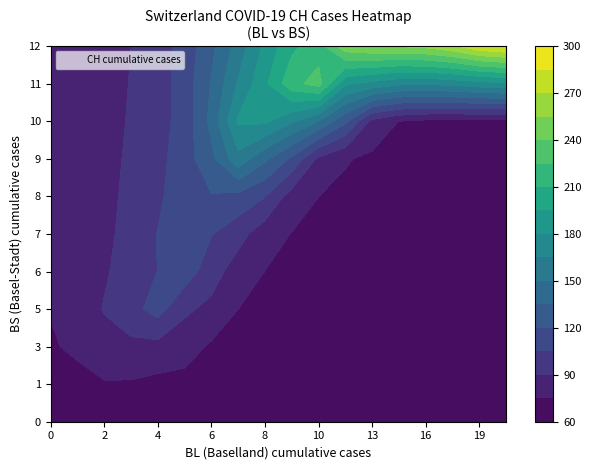

What is the maximum value shown in the chart?

288